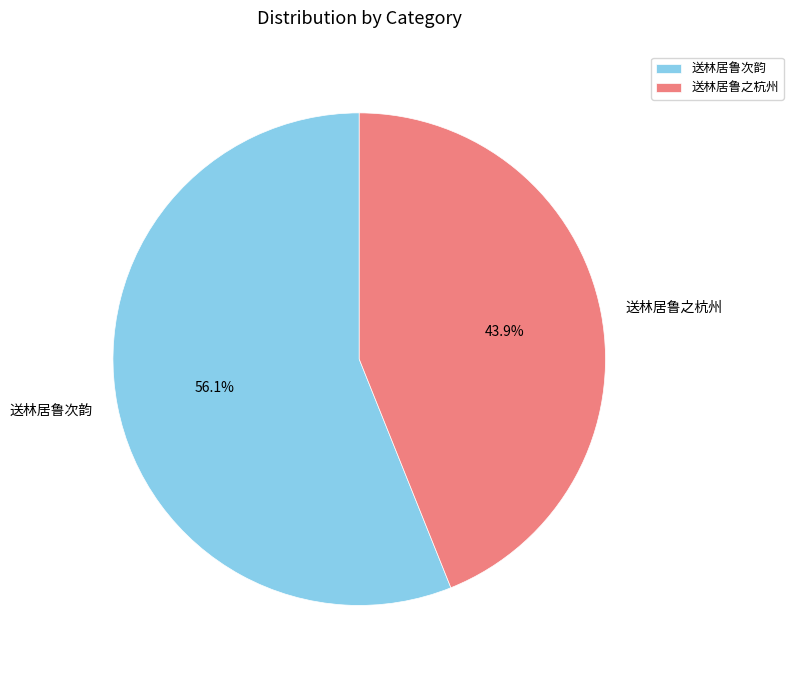

Which slice is the smallest?

送林居鲁之杭州